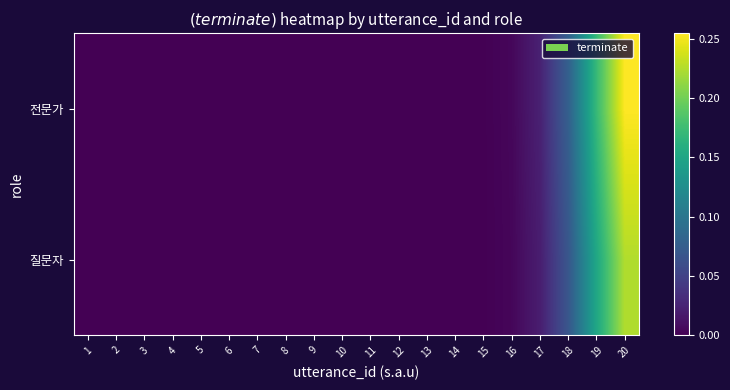

What is the maximum value shown in the chart?

0.3